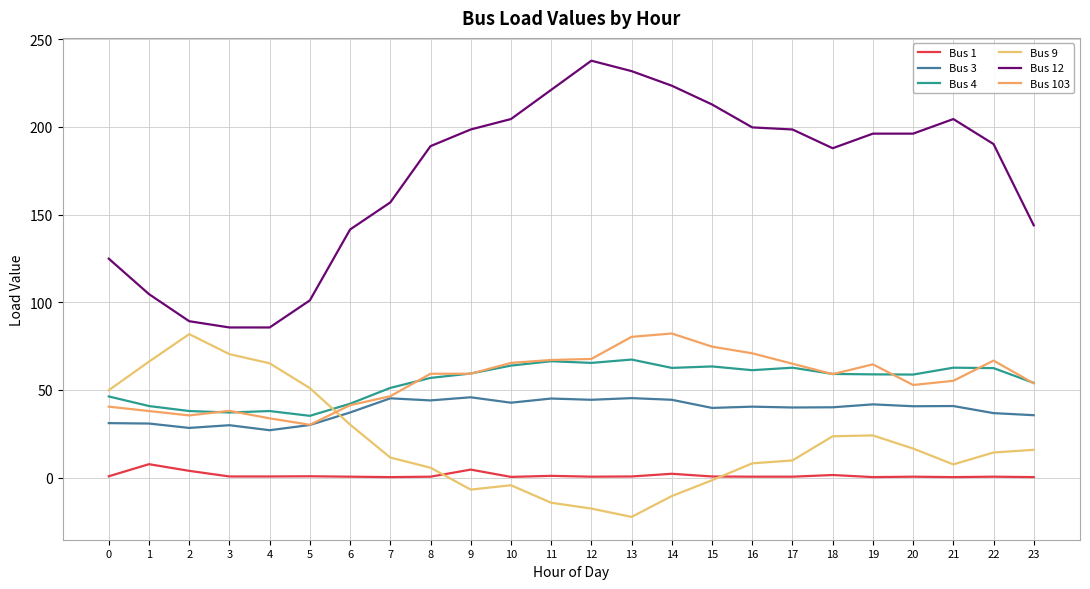

Does the chart have visible grid lines?

Yes